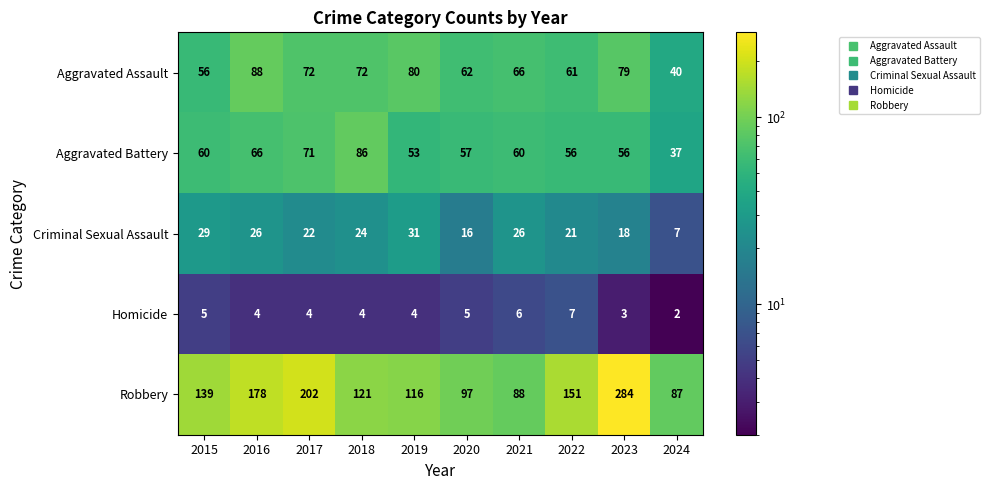

Read the Criminal Sexual Assault value at 2019, to the nearest 10.

30